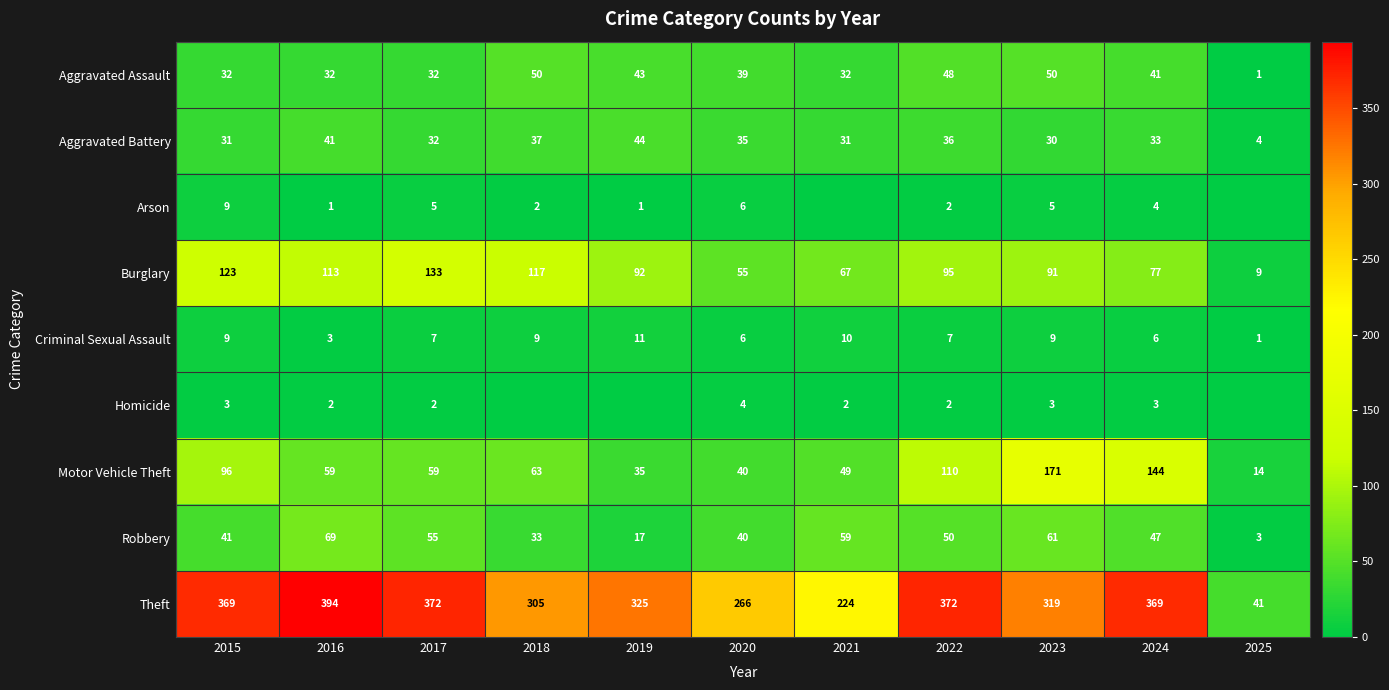

What is the sum of all Robbery values?

475